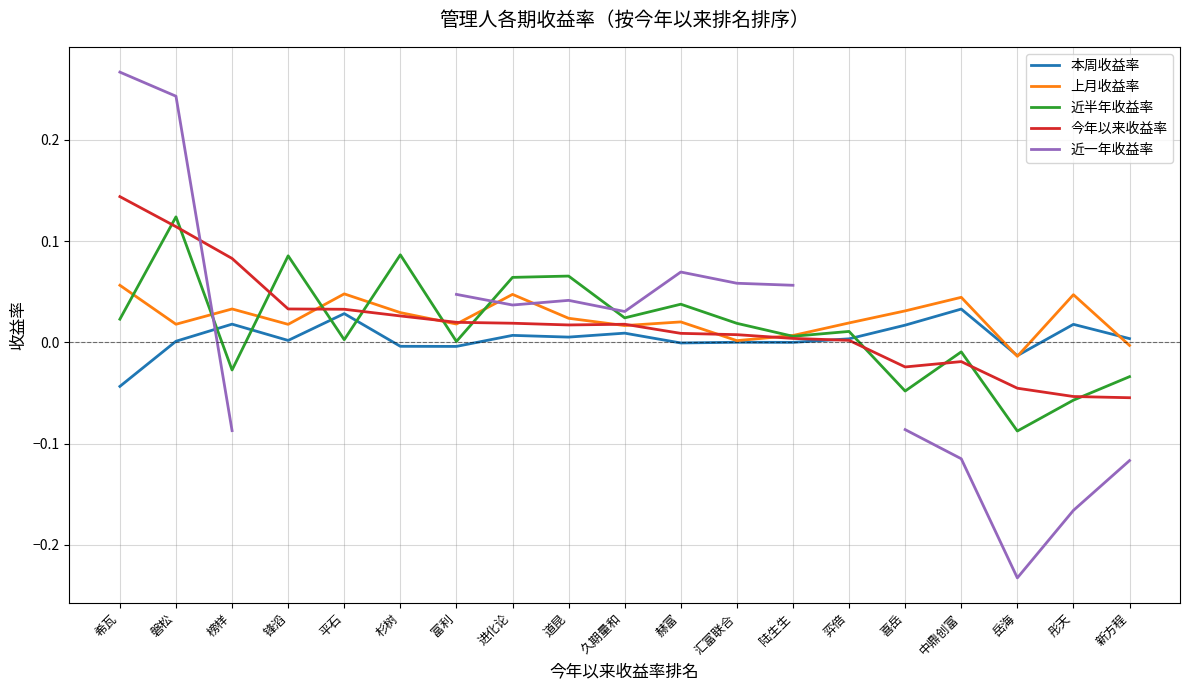

What is the minimum value shown in the chart?

-0.2